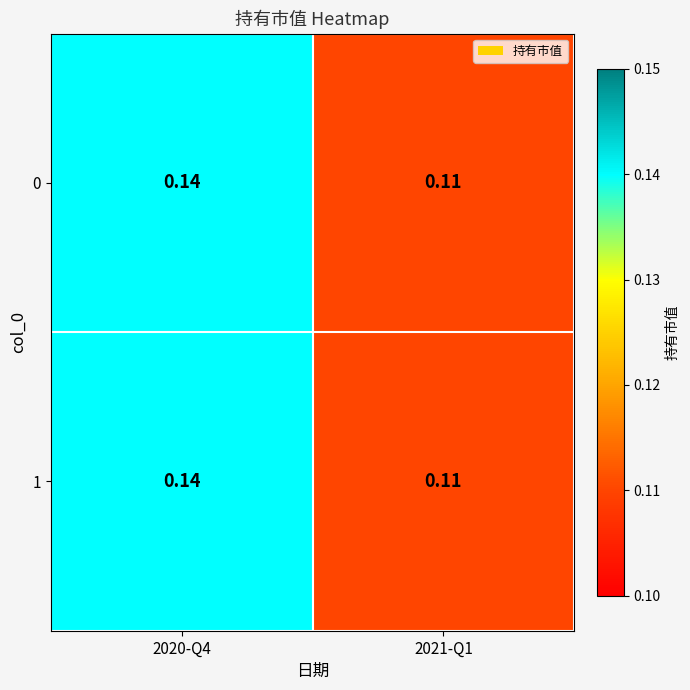

What is the total value across all series at 2021-Q1?

0.2